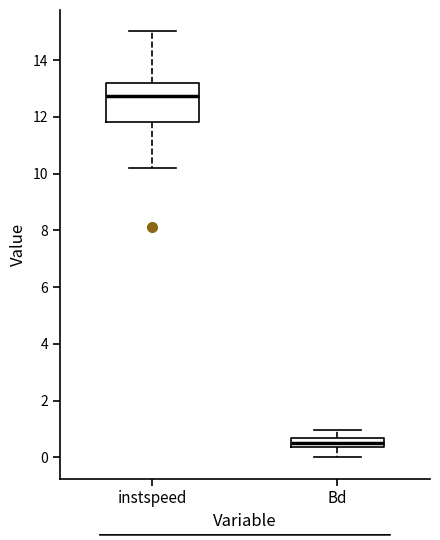

Where is the upper edge of the box for Bd on the y-axis? The values are not printed on the chart, so give them approximately, as read against the axis.

0.6